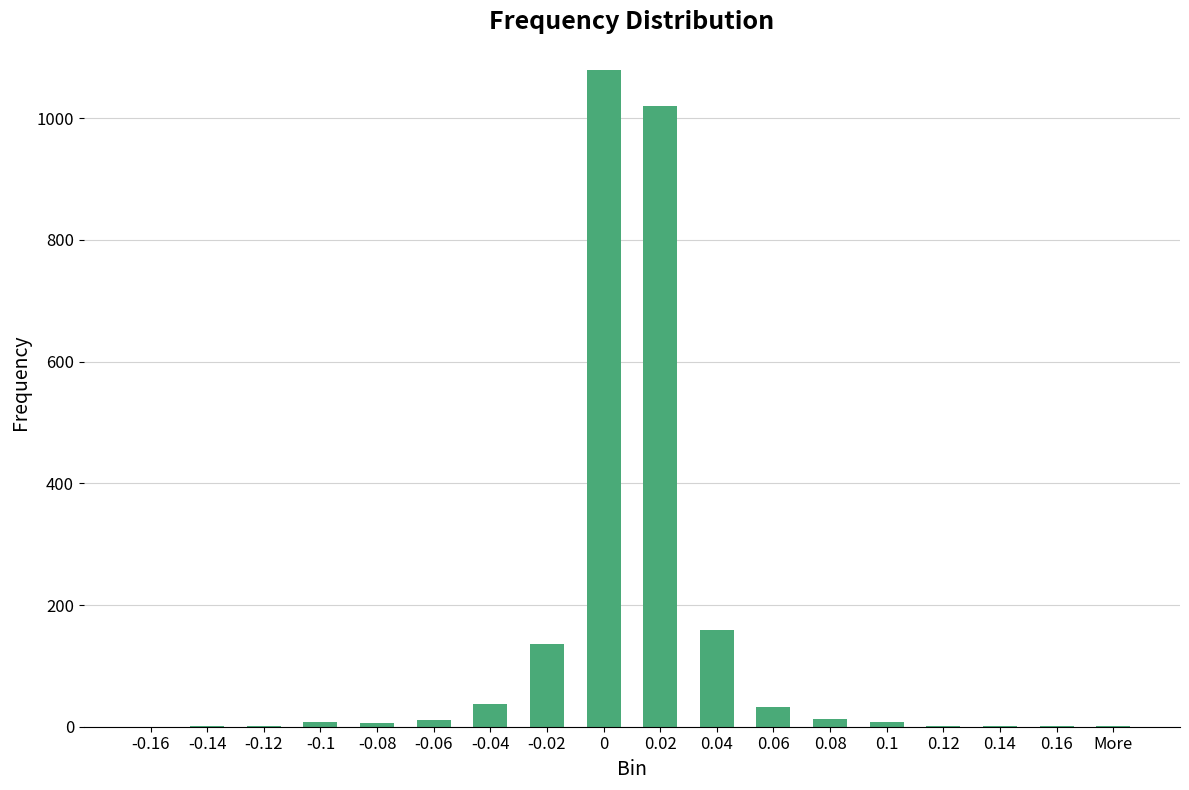

Are the bars horizontal?

No